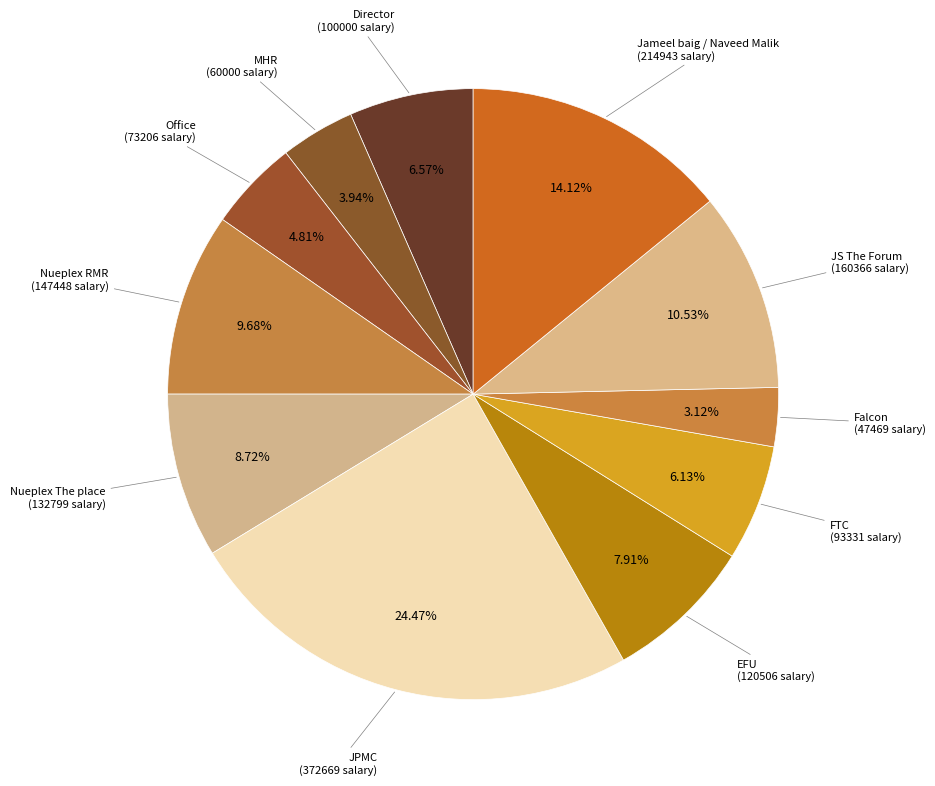

To the nearest percent, what is the difference between the largest and smallest slice percentages?

21%